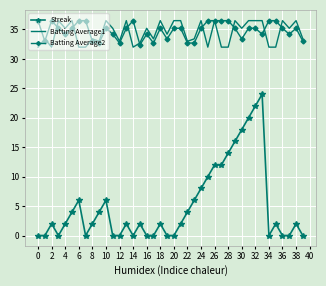

True or false: Streak and Batting Average1 cross at least once.

False